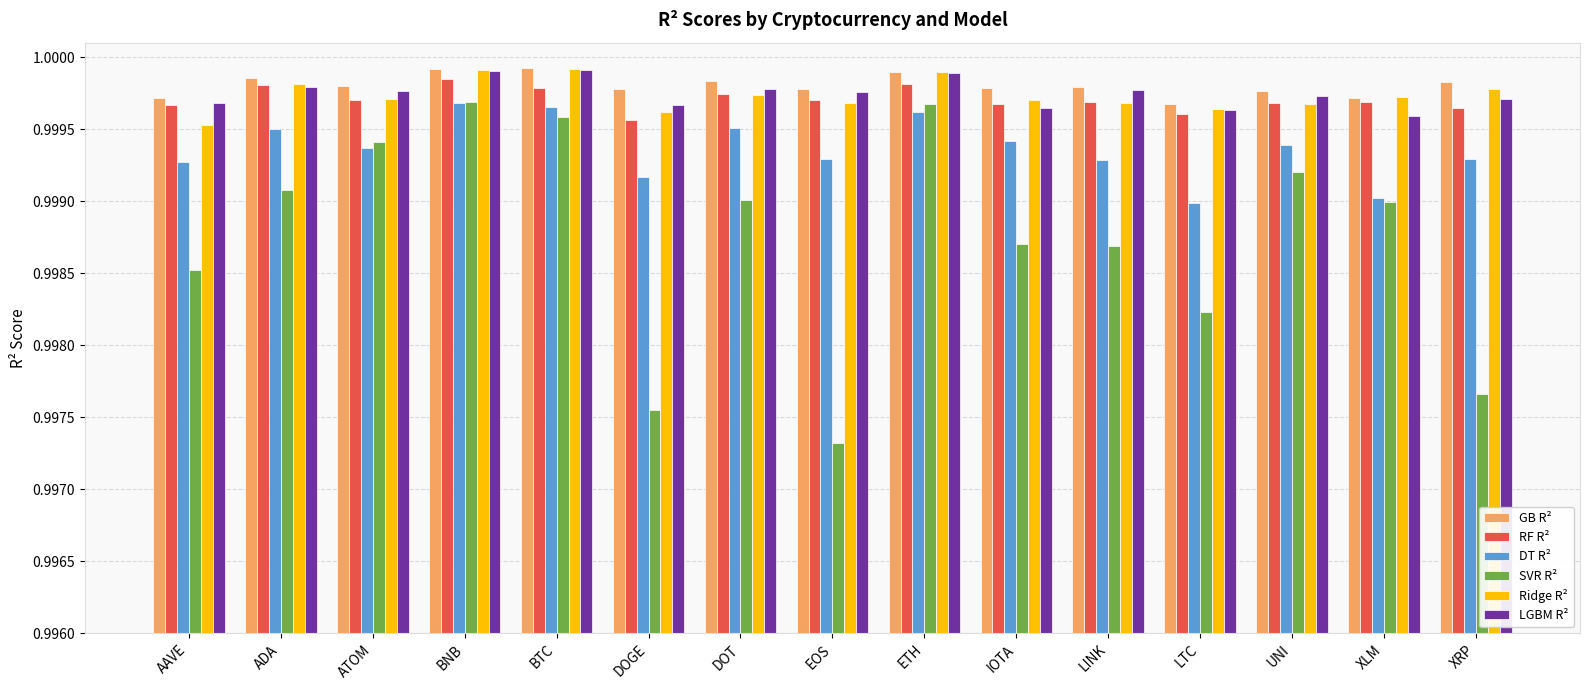

Which series has the widest spread of values?

SVR R²